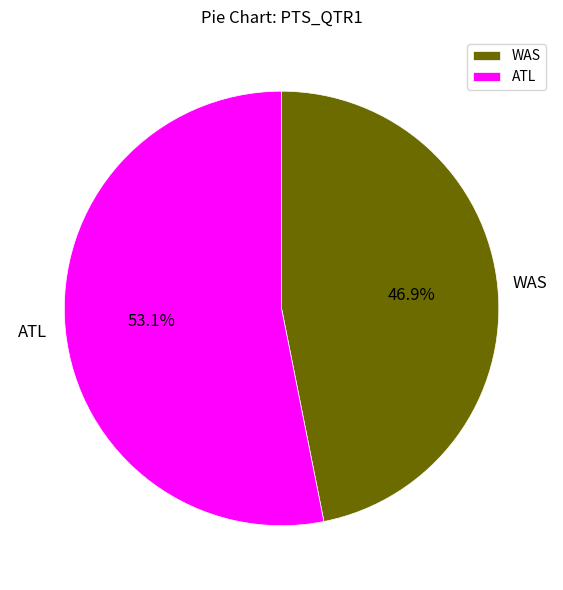

What is the total percentage of WAS and ATL?

100.0%